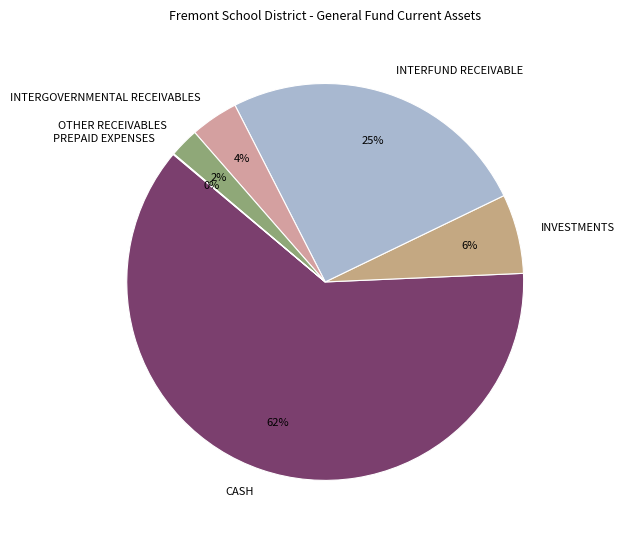

Do INTERFUND RECEIVABLE and CASH together represent more than half of the pie?

Yes